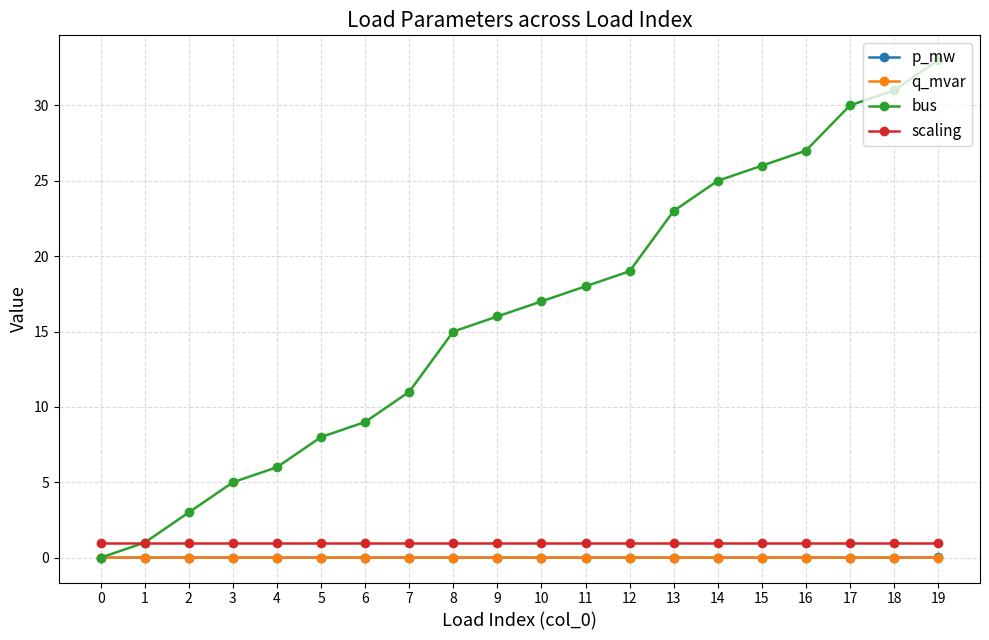

True or false: scaling and q_mvar cross at least once.

False